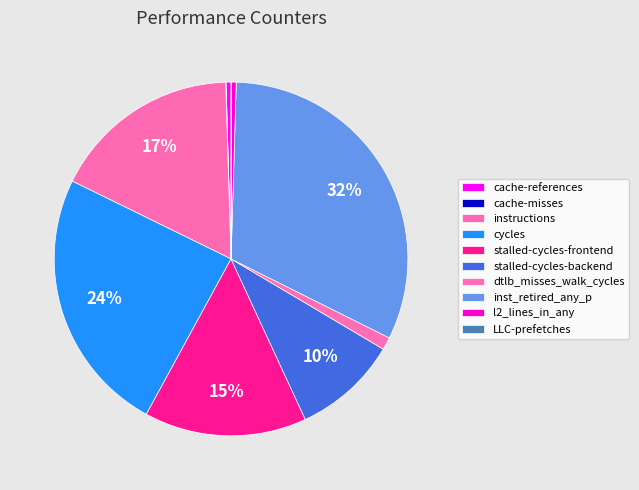

Is there any slice that represents more than half of the pie?

No